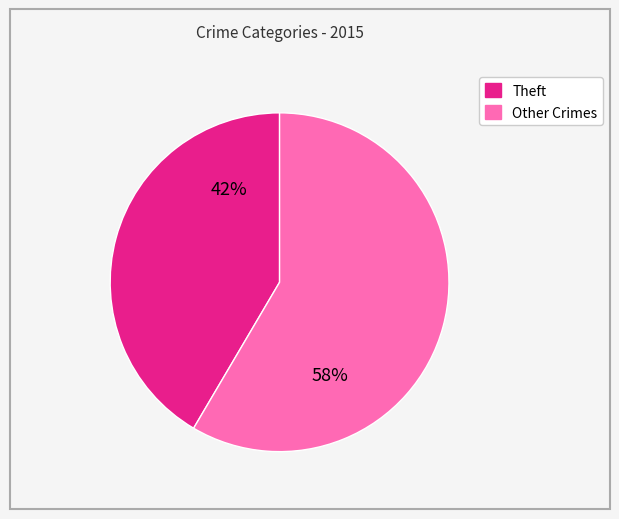

Is Theft the majority of the pie?

No